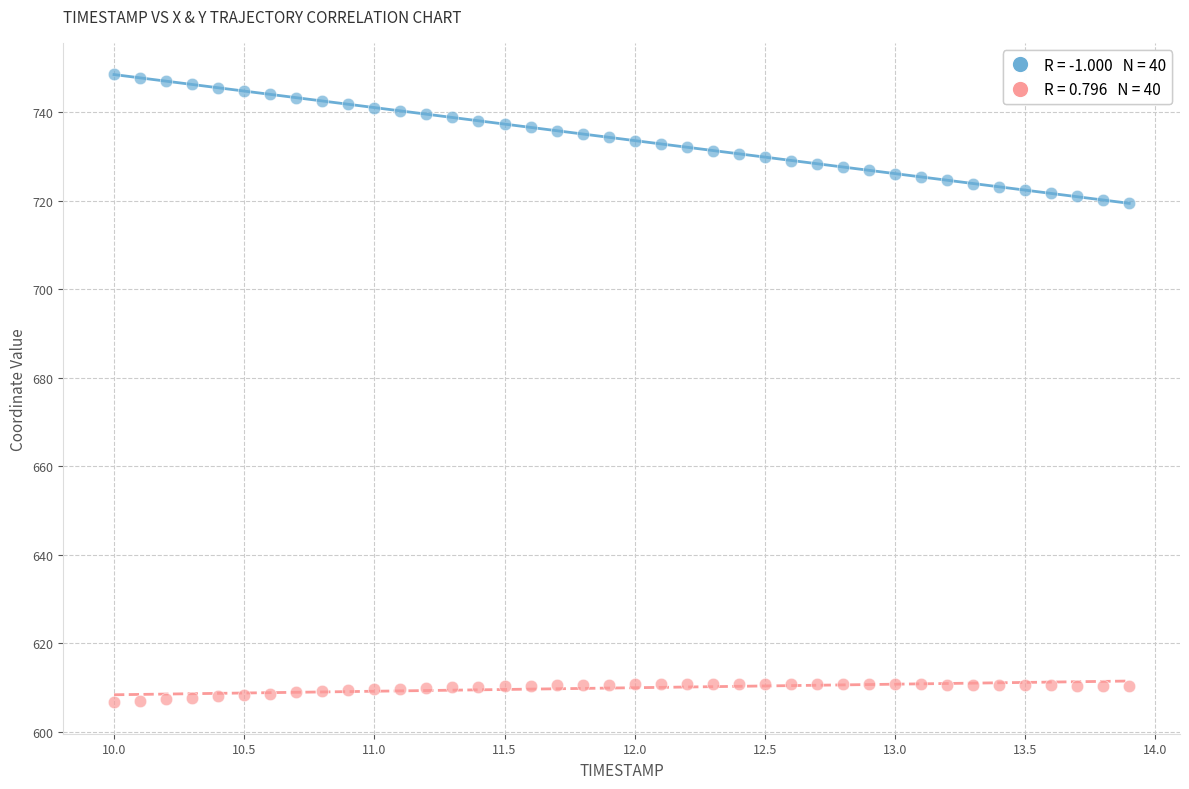

Across all data points, what is the range of Y values (max minus min)?

142.0